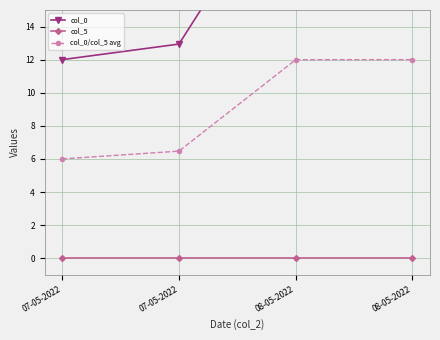

What is the label of the 1st point from the right?

08-05-2022